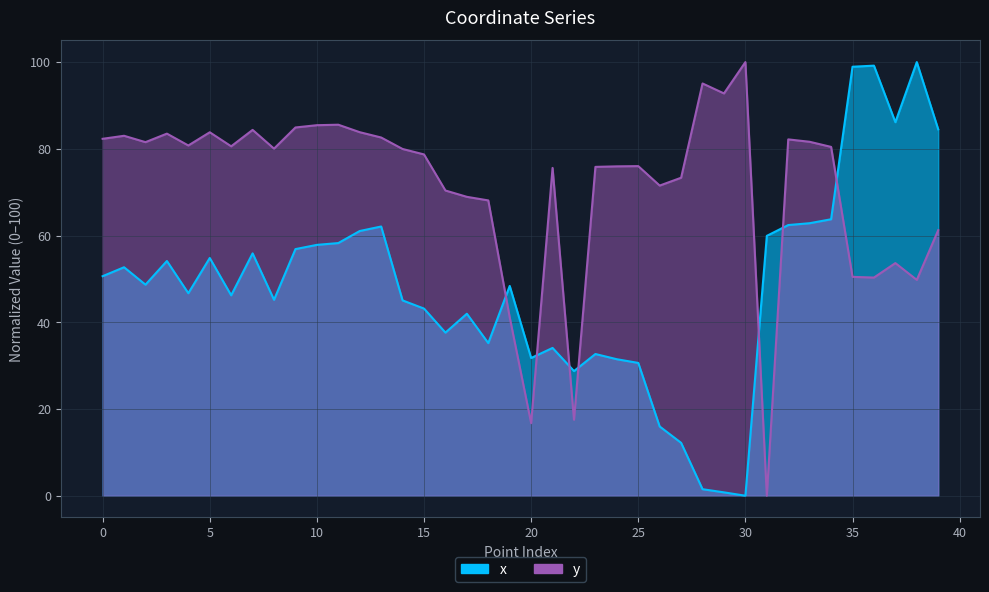

What is the difference between the maximum and minimum values in the x series?

100.0